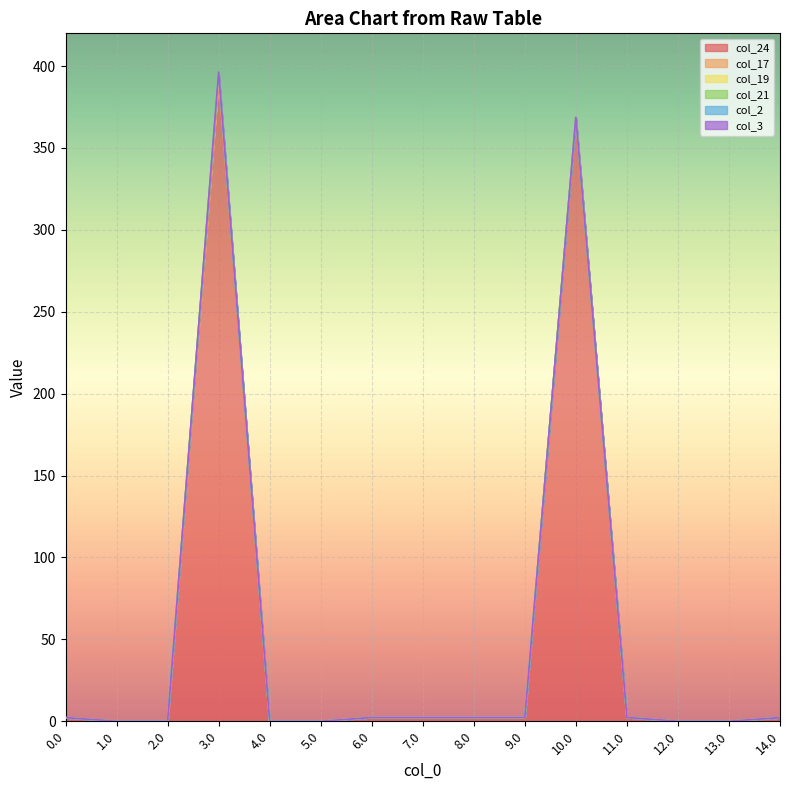

What is the label of the 3rd point from the right?

12.0